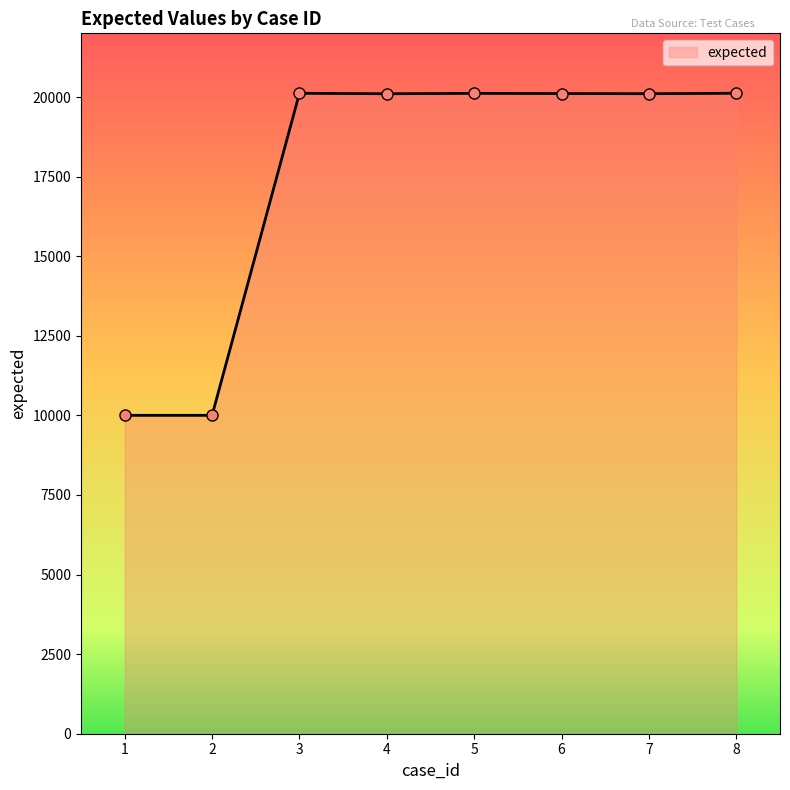

What is the value of the 4th point from the left?

20103